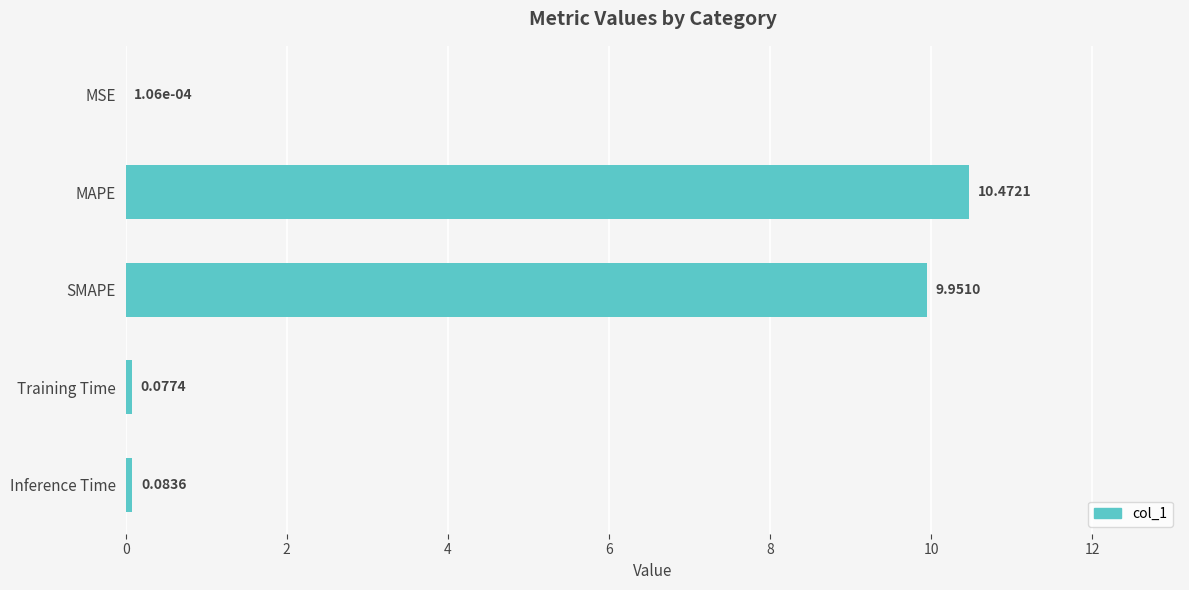

Between Inference Time and MSE, which is larger?

Inference Time